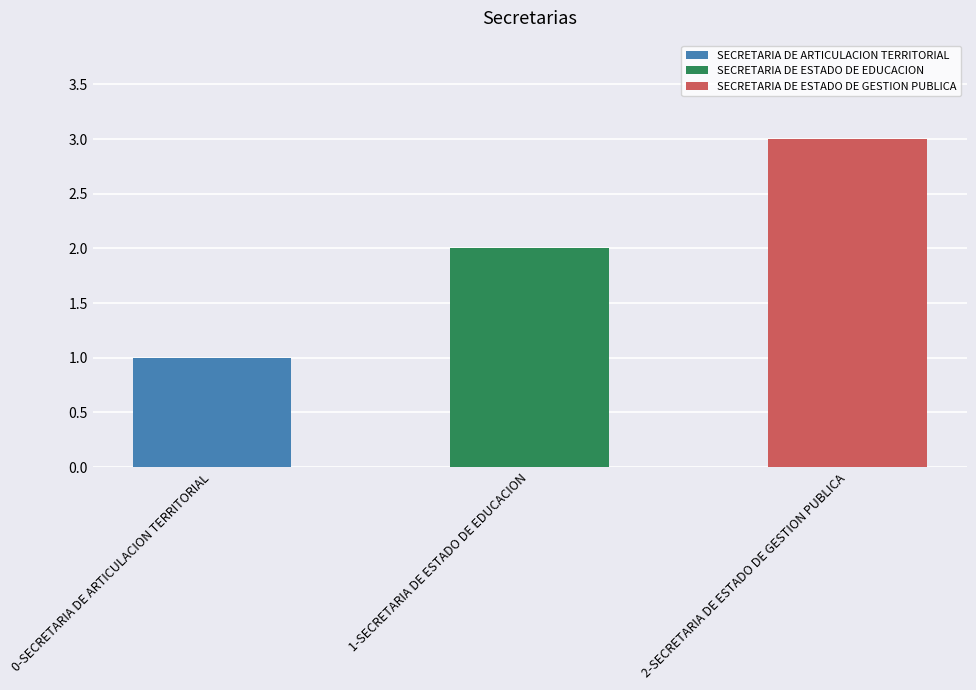

What position from the right is SECRETARIA DE ARTICULACION TERRITORIAL?

3